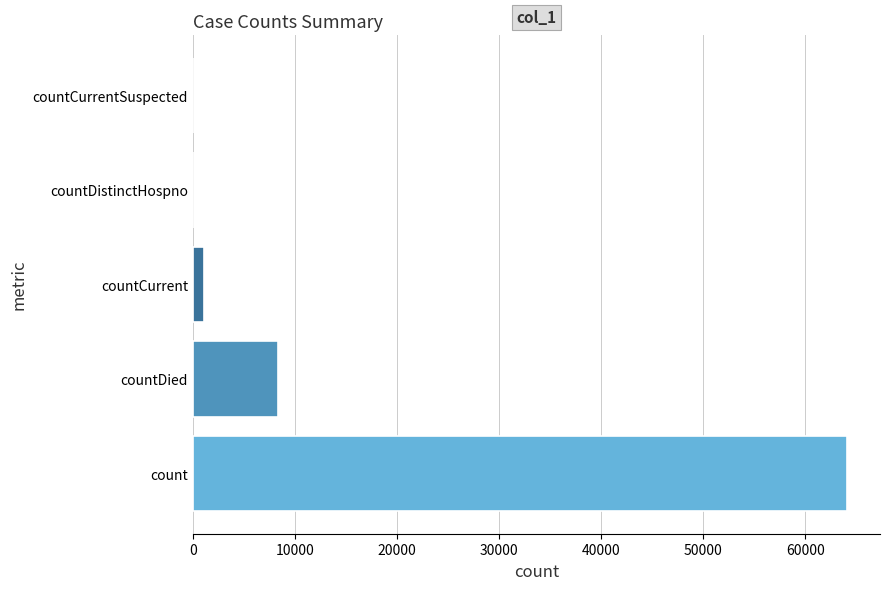

Are the bars horizontal?

Yes